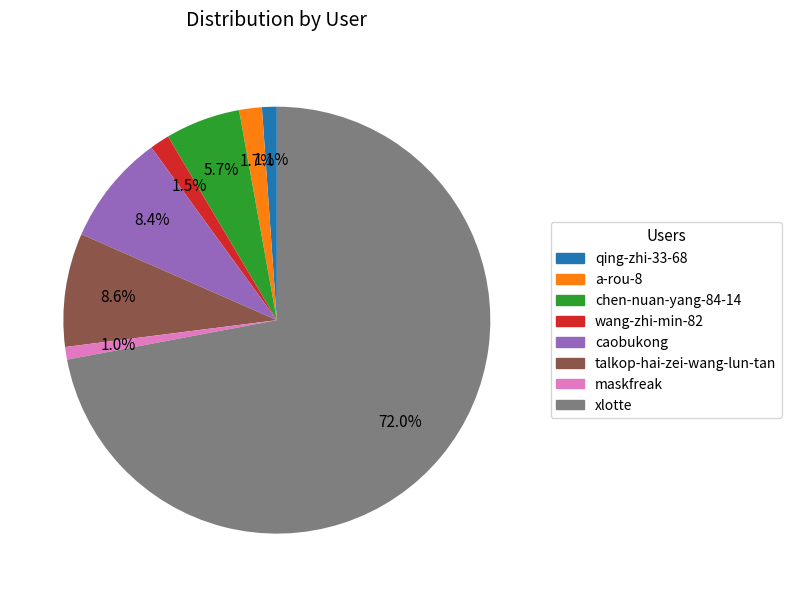

Combined, what portion of the pie is qing-zhi-33-68 and maskfreak?

2.1%